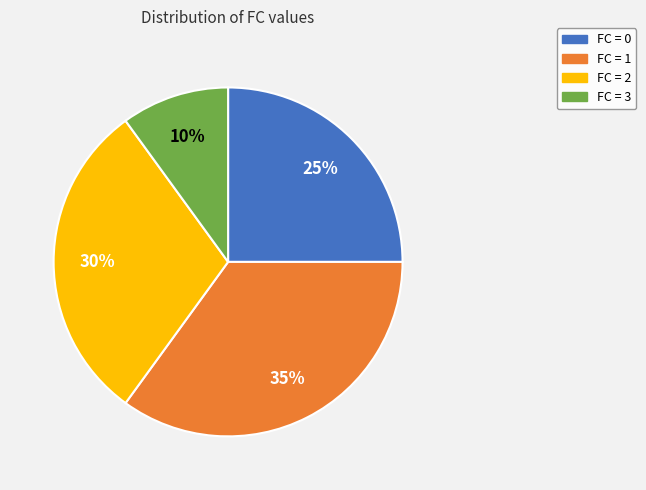

To the nearest percent, what is the difference between the largest and smallest slice percentages?

25%